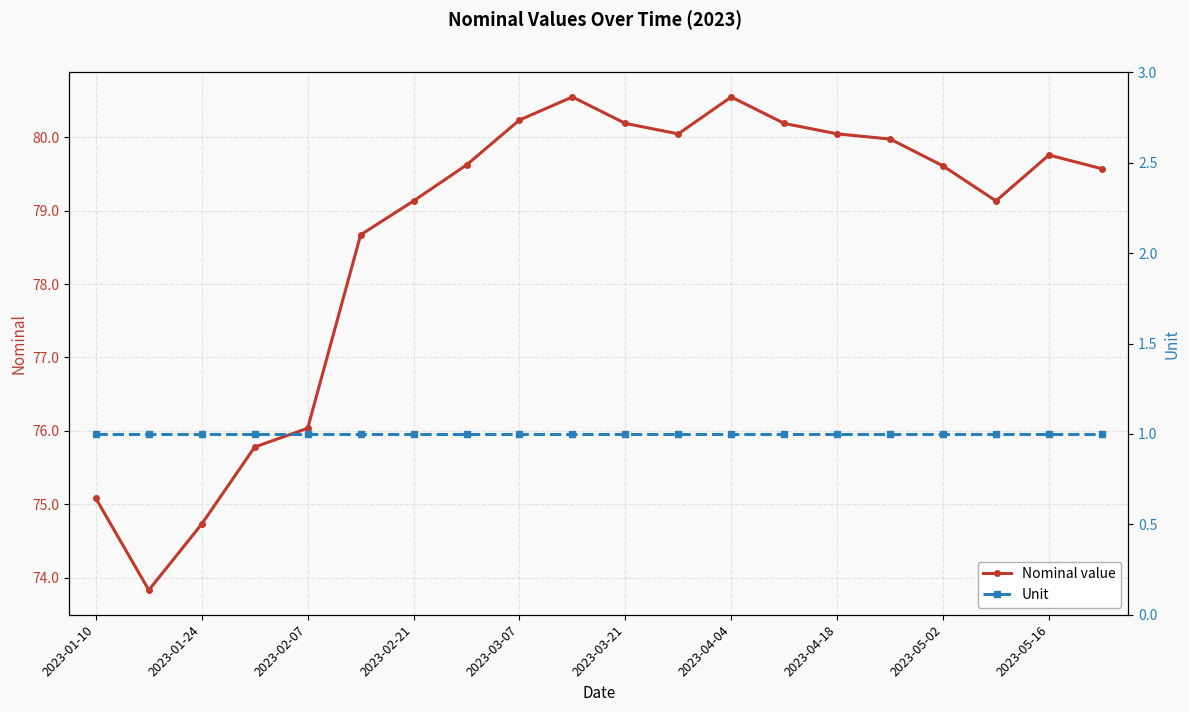

Which series has the largest range (max minus min)?

Nominal value